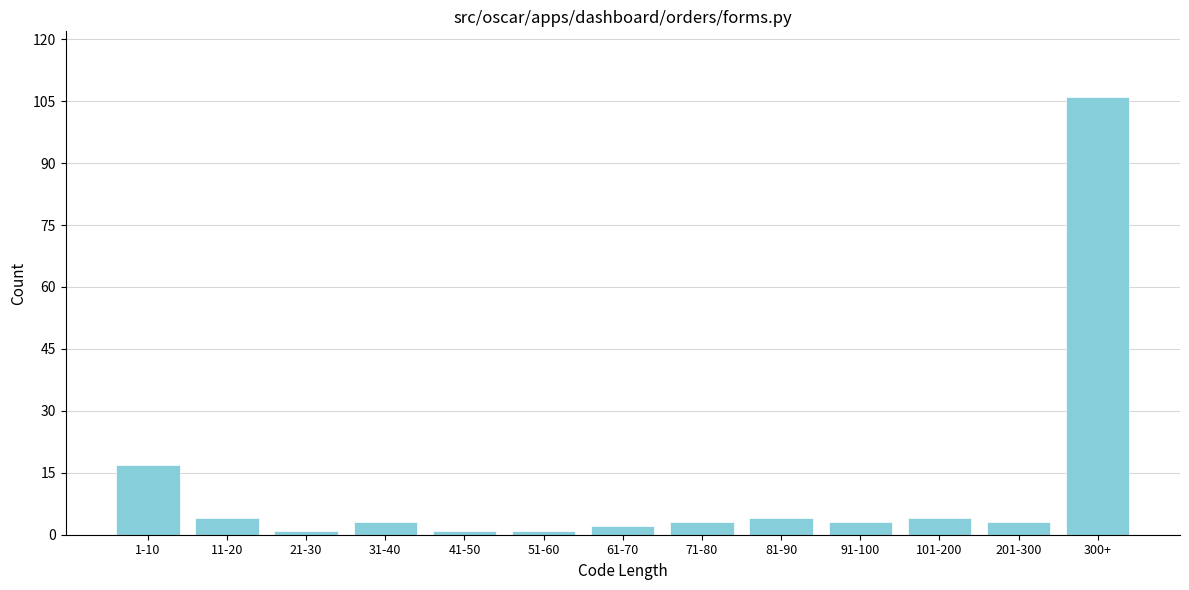

Reading right to left, transcribe all the data shown in this chart.

106	3	4	3	4	3	2	1	1	3	1	4	17